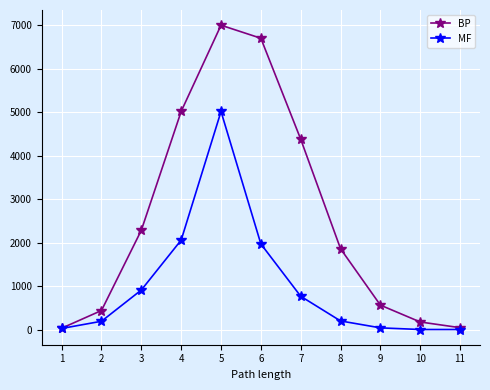

Is the value of MF at 9 greater than the value of BP at 6?

No